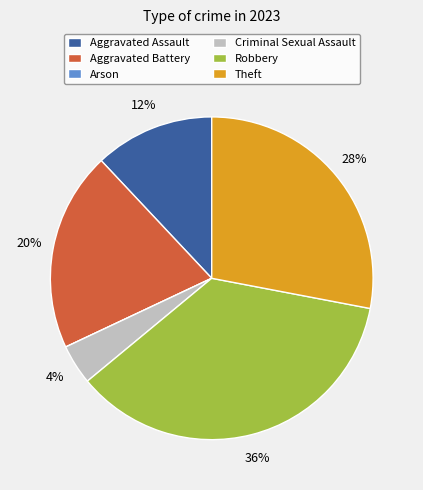

Which has a higher value, Theft or Robbery?

Robbery